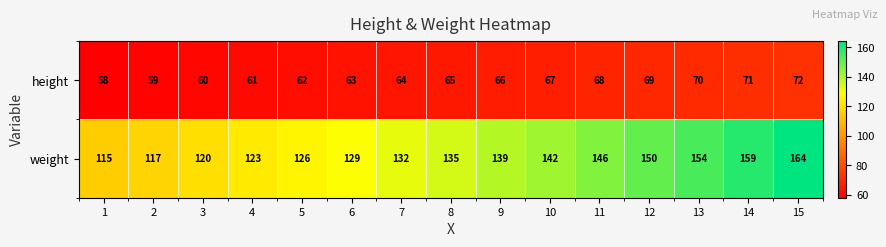

What is the smallest value displayed?

58